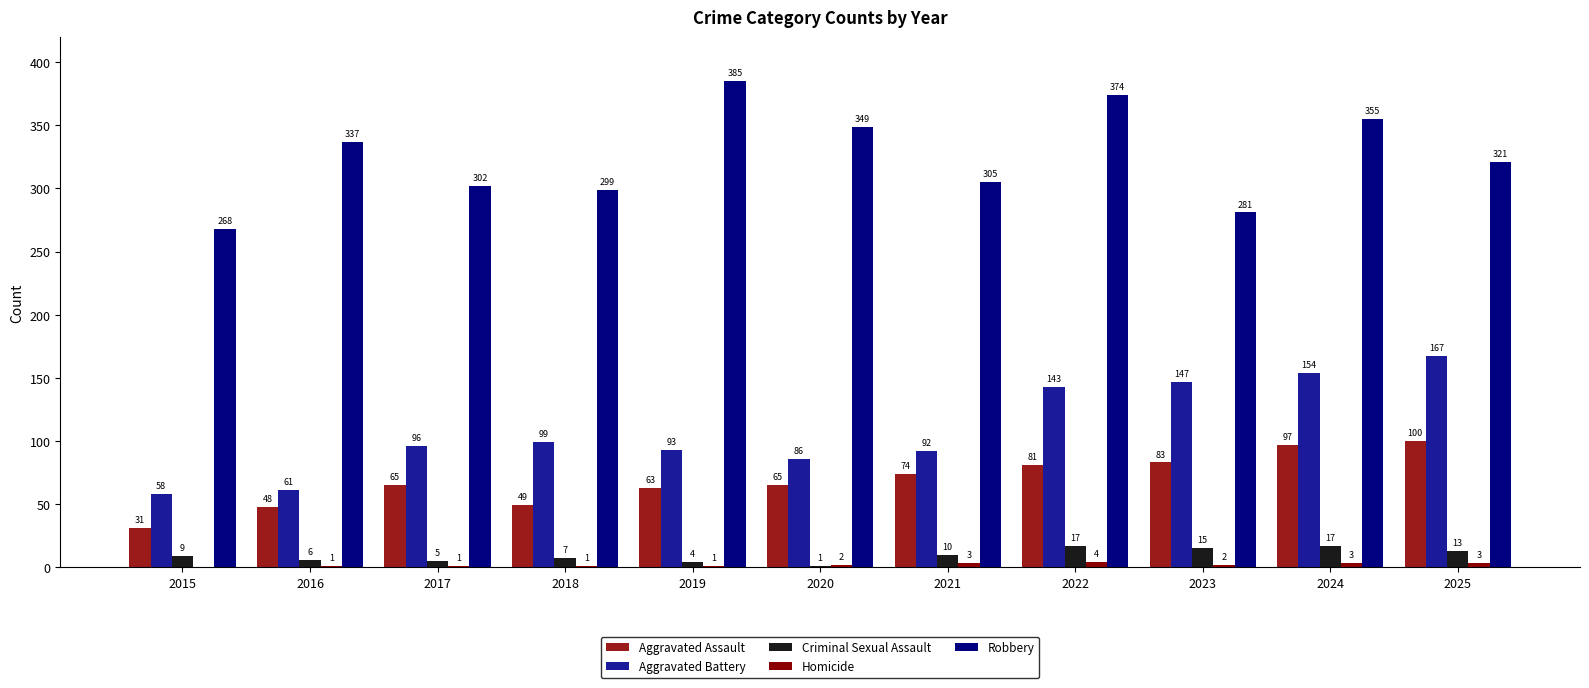

True or false: Robbery has a value of 140 at 2023.

False